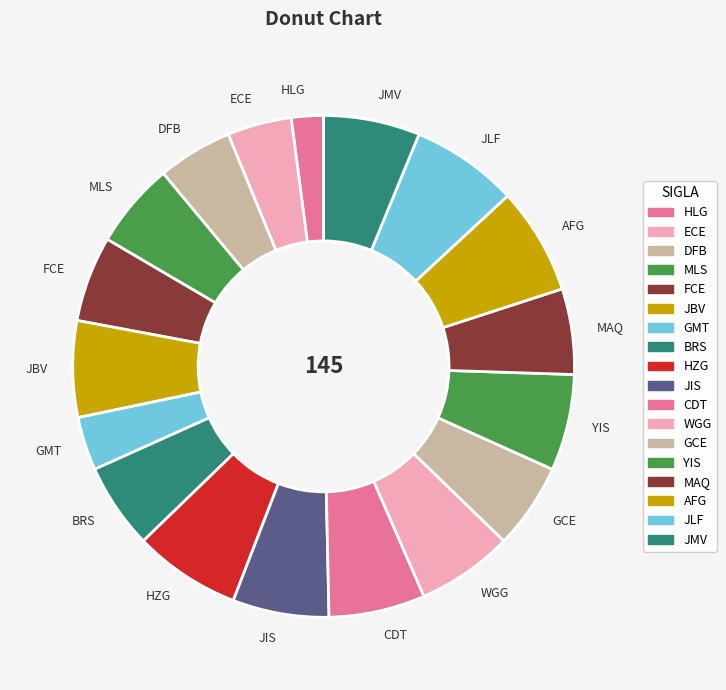

Is it true that YIS is 6% of the pie?

True